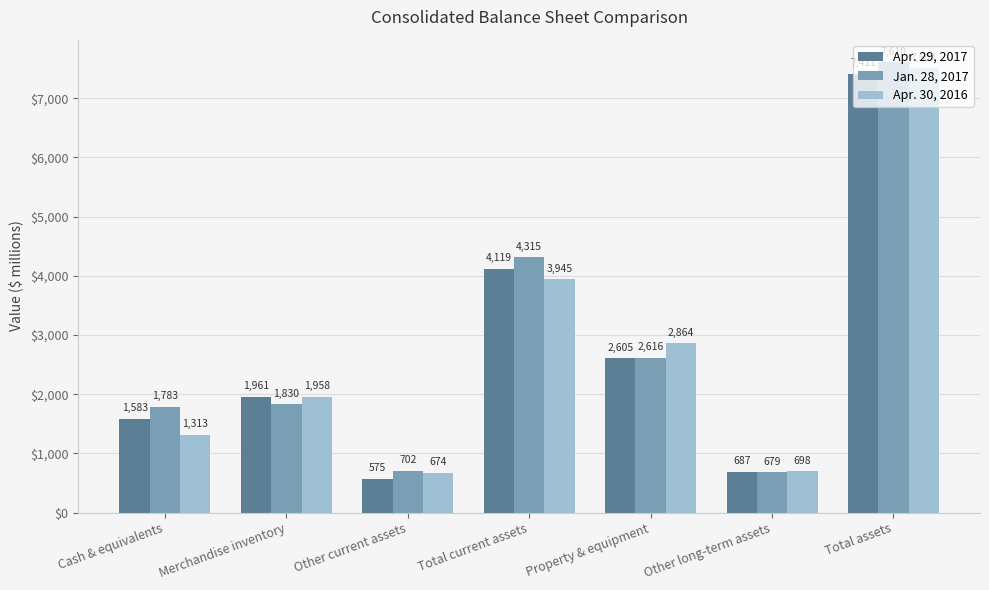

Read the Apr. 29, 2017 value at Other long-term assets.

687